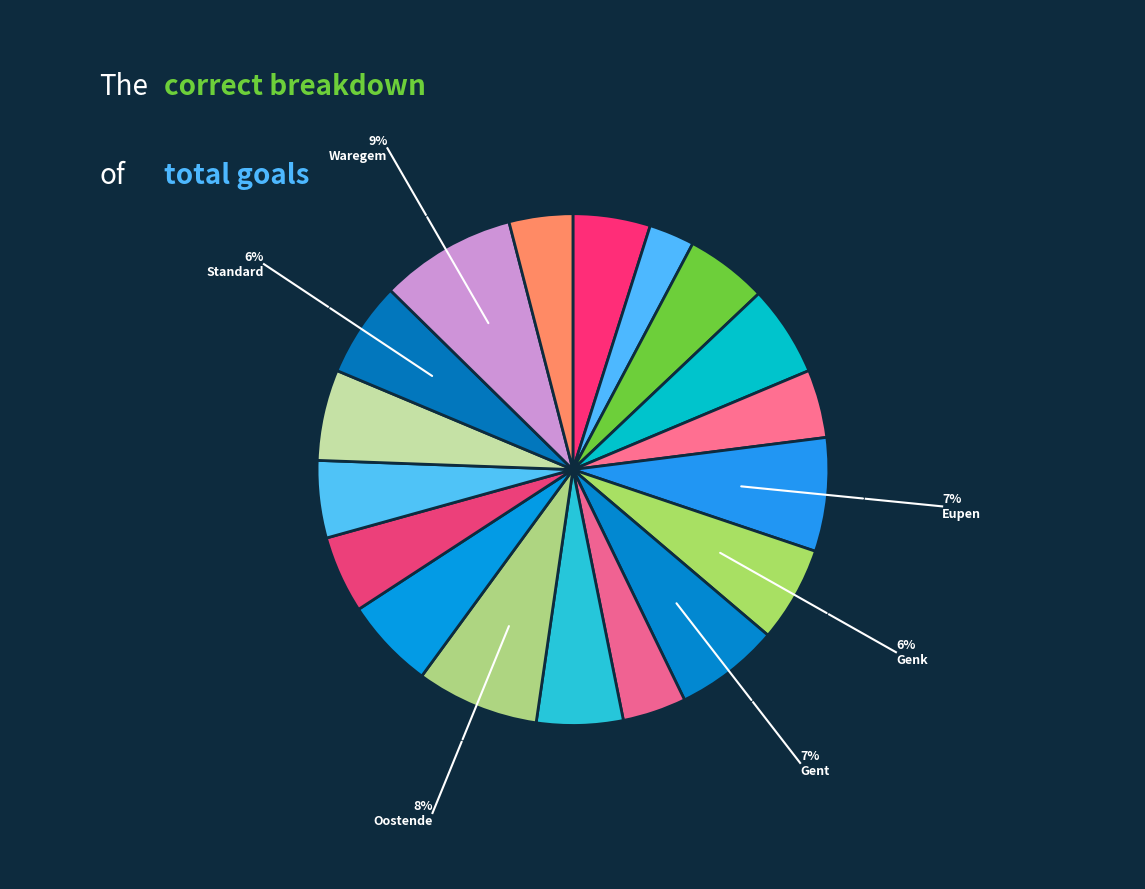

To the nearest percent, what is the average slice percentage?

6%